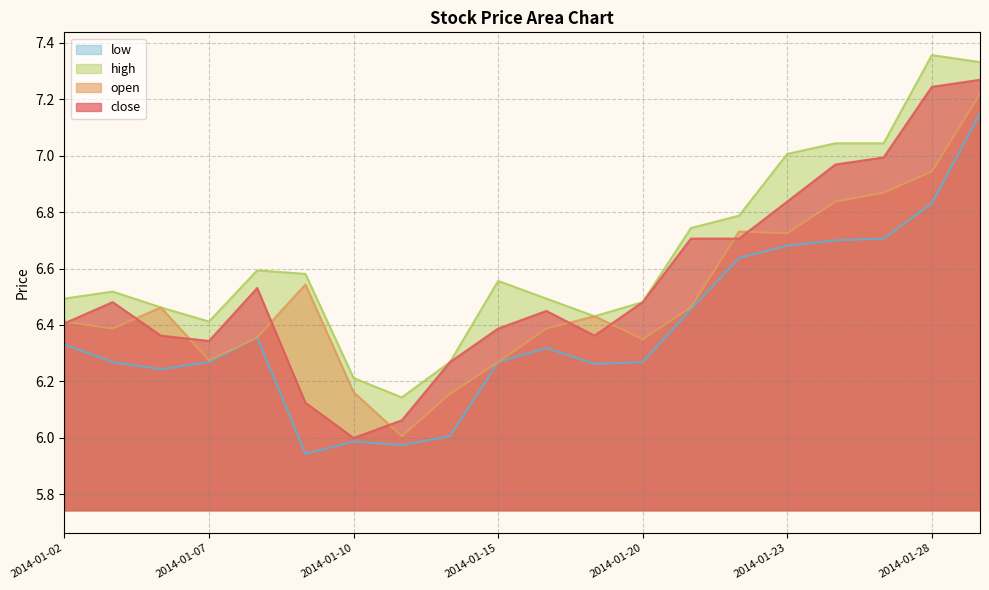

Which series changed the most between 2014-01-08 and 2014-01-13?

close